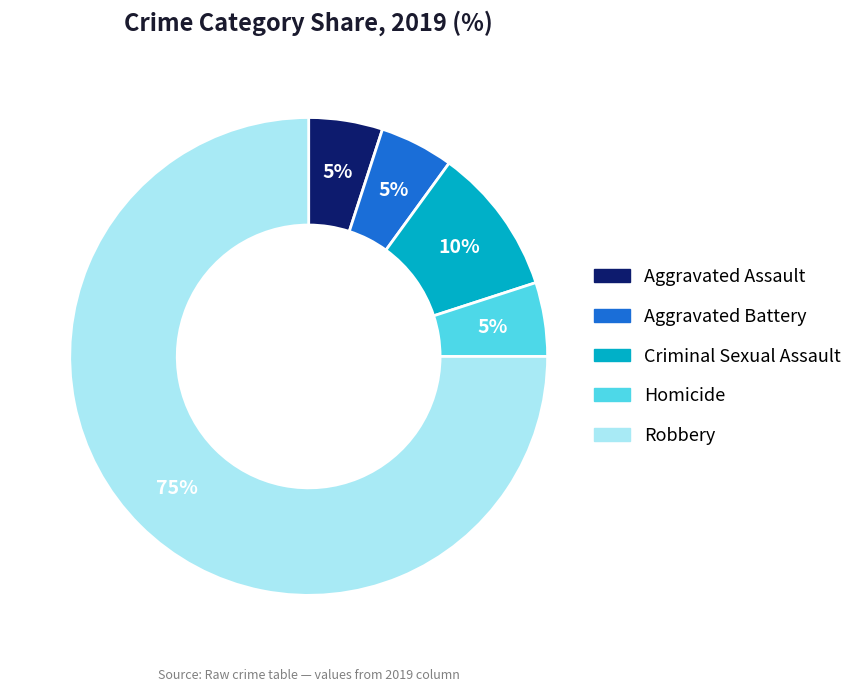

Is it true that Criminal Sexual Assault is 10% of the pie?

True